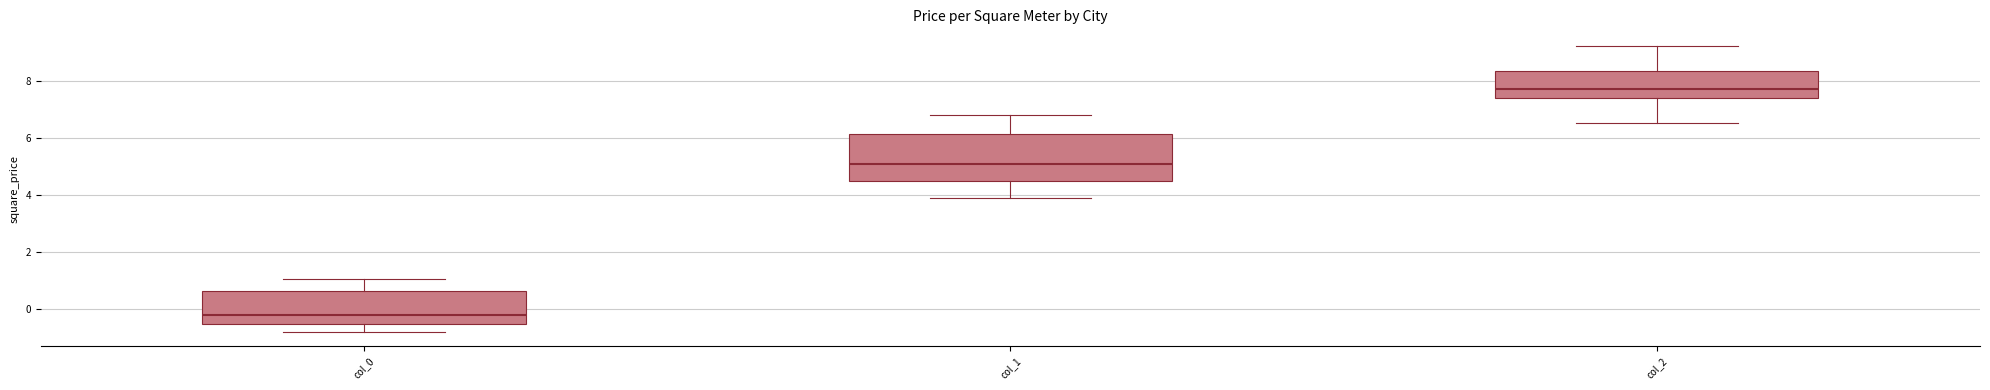

Reading left to right, read every box against the y-axis: the position of its median line, the range the box covers, and the ends of its whiskers. The values are not printed on the chart, so give them approximately, as read against the axis.

col_0: median -0.2, box -0.6 to 0.6, whiskers -0.8 to 1.0
col_1: median 5.0, box 4.4 to 6.2, whiskers 3.8 to 6.8
col_2: median 7.8, box 7.4 to 8.4, whiskers 6.6 to 9.2